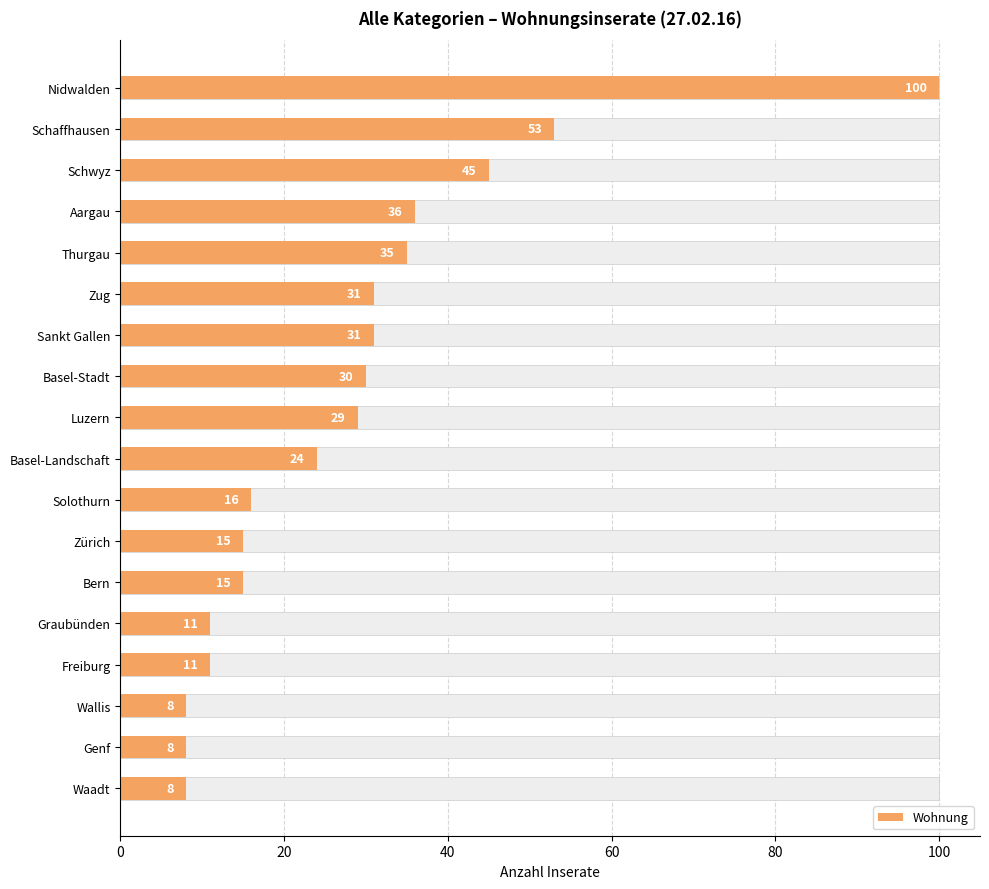

What is the average value?

28